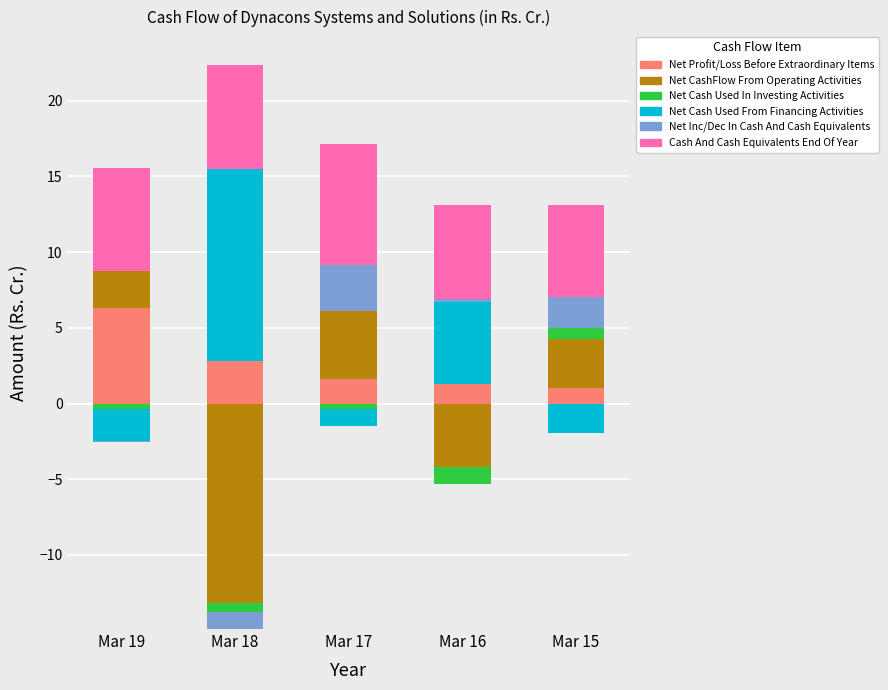

List the labels in order of Net Profit/Loss Before Extraordinary Items value, smallest first.

Mar 15, Mar 16, Mar 17, Mar 18, Mar 19